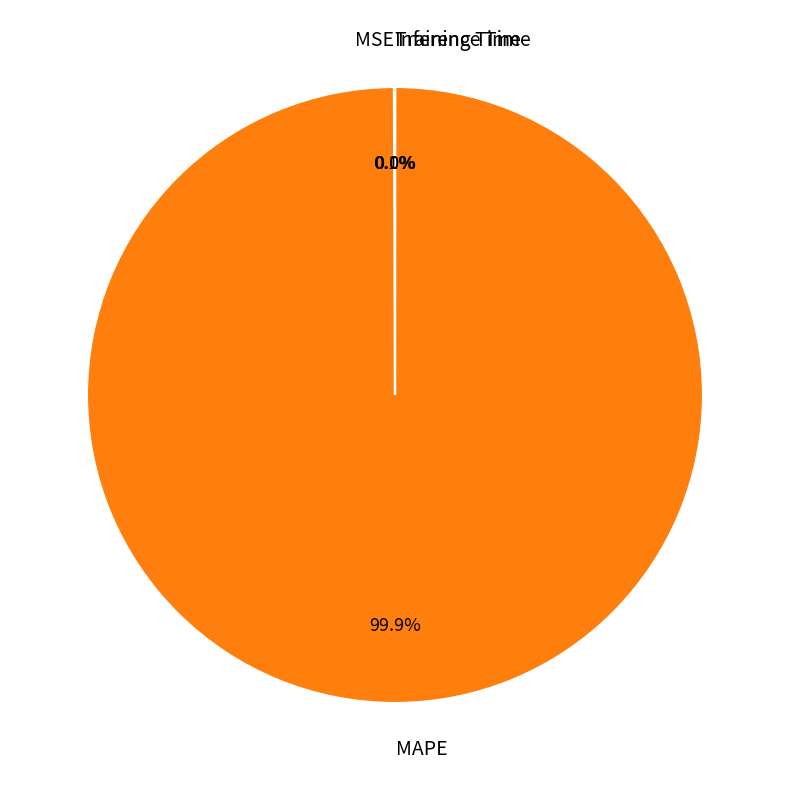

The MAPE slice represents 87% of the pie. True or false?

False